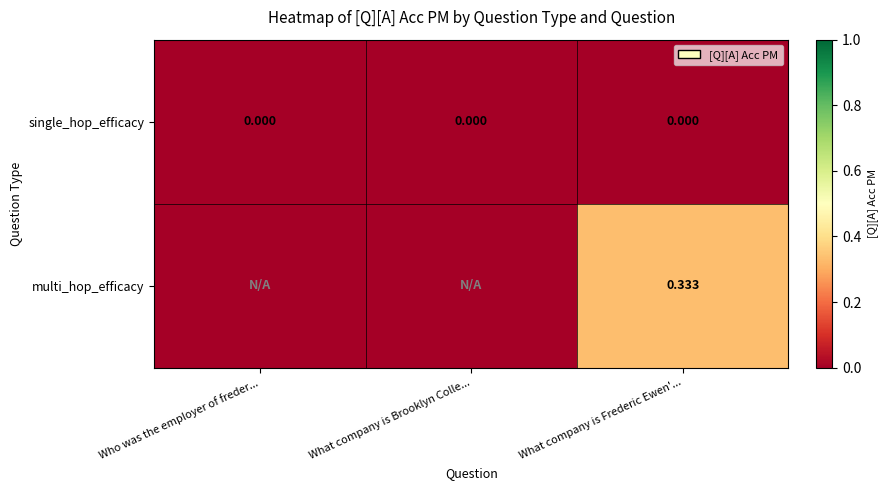

Which category has the lowest value across all series?

Who was the employer of freder...